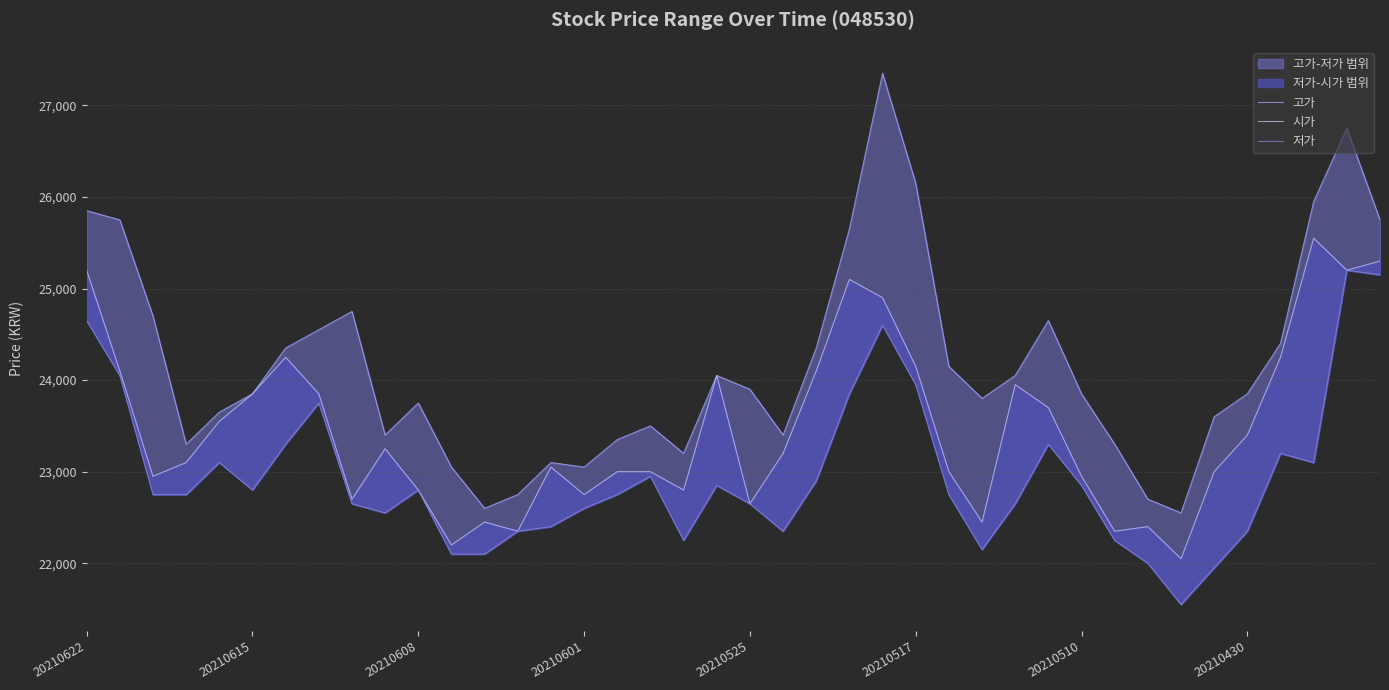

True or false: 시가 and 고가 intersect in this chart.

False